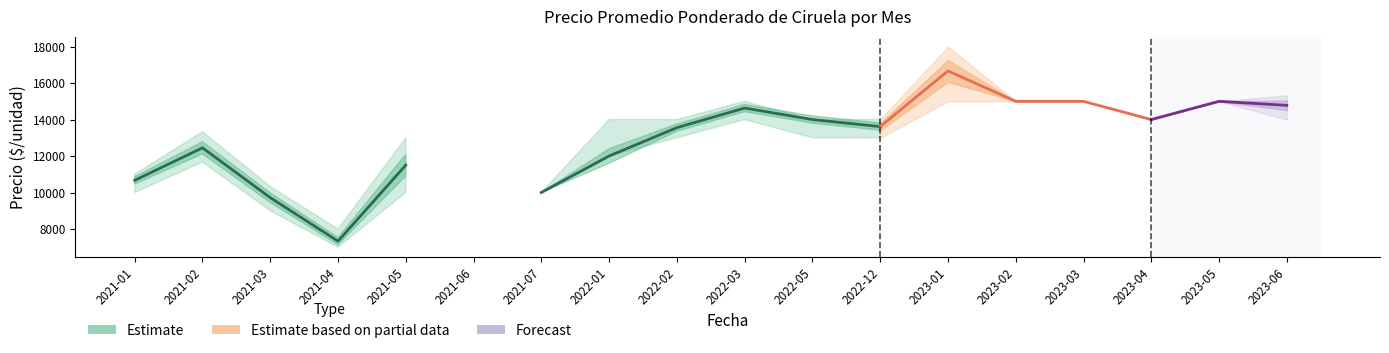

The value of Precio maximo at 2023-05 is 26608. True or false?

False